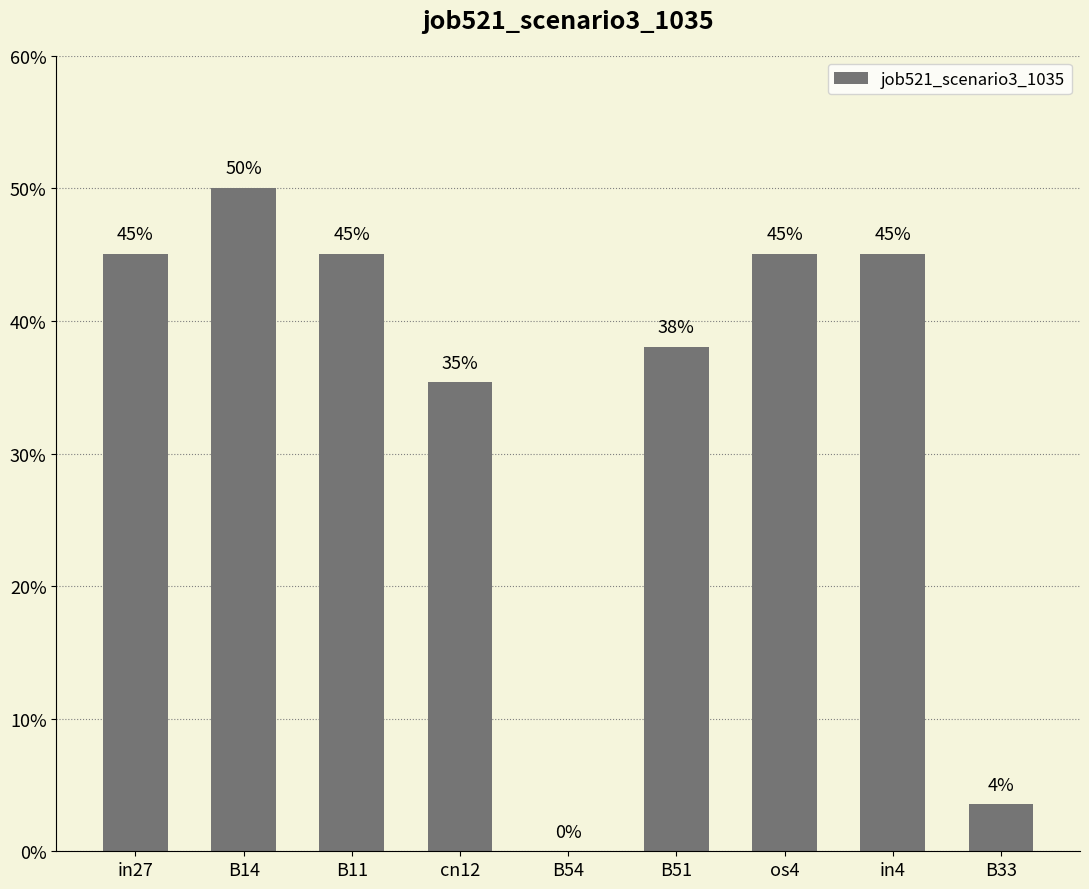

What is the greatest value displayed?

0.5